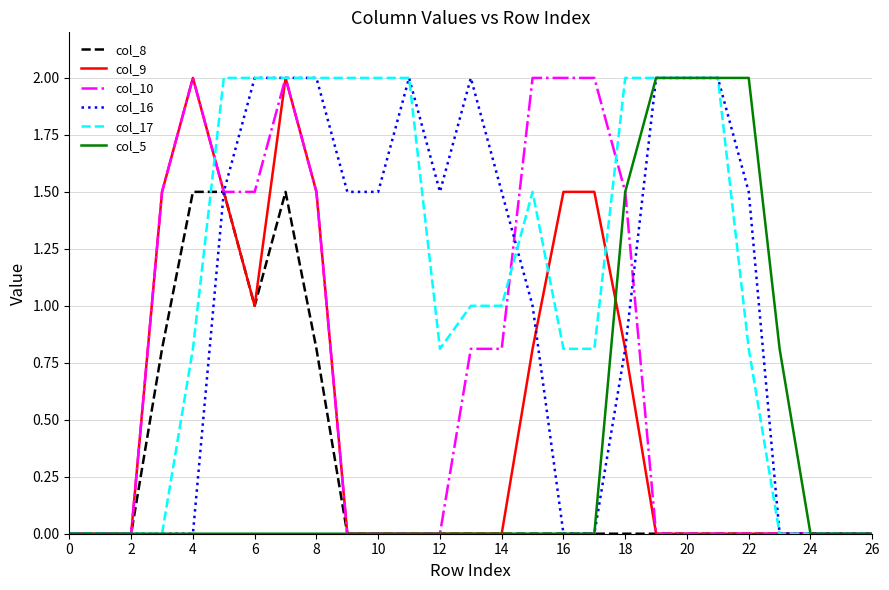

What is the maximum value for col_17?

2.0